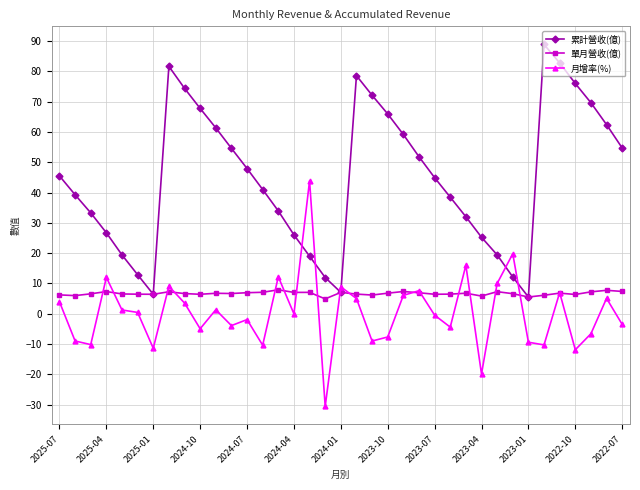

What is the highest value of the 單月營收(億) series?

7.9